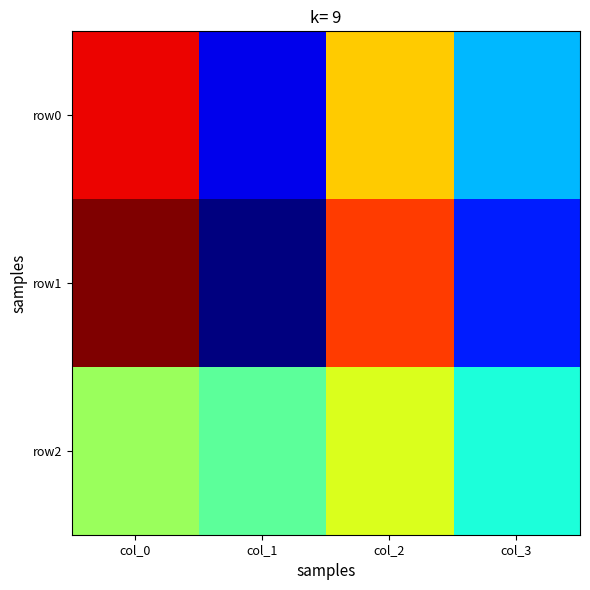

What is the spread (max minus min) of values at col_0?

24